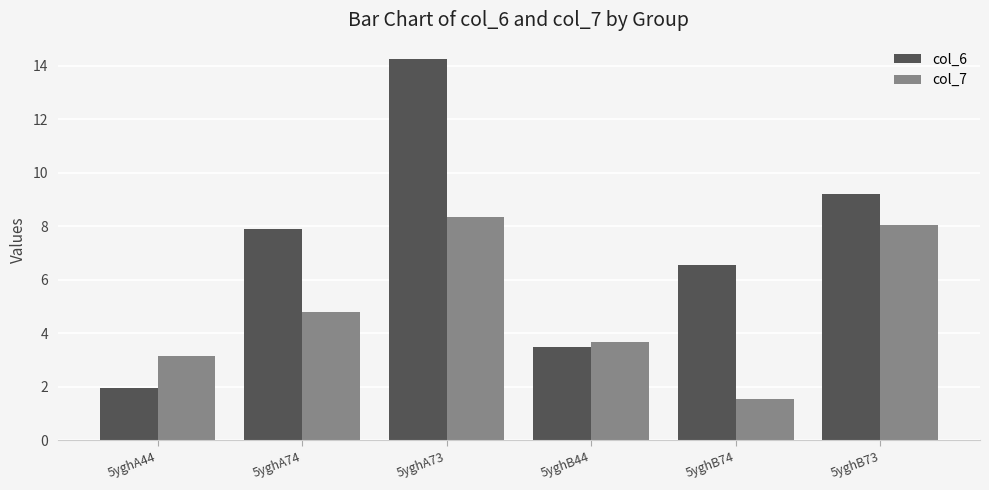

What is the difference between the second highest and second lowest values in the col_6 series?

5.7